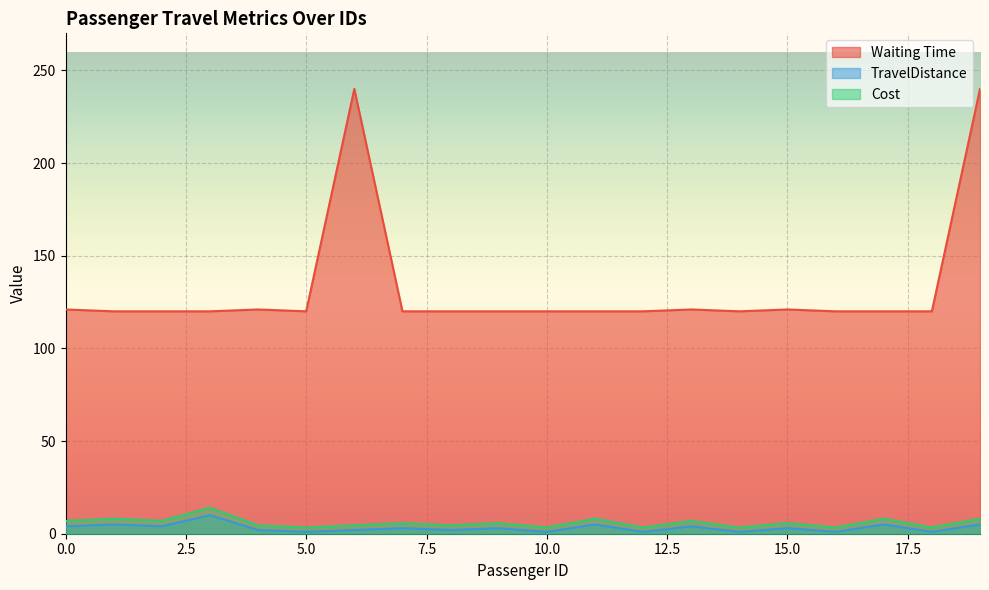

What is the total value across all series at 17?

133.1